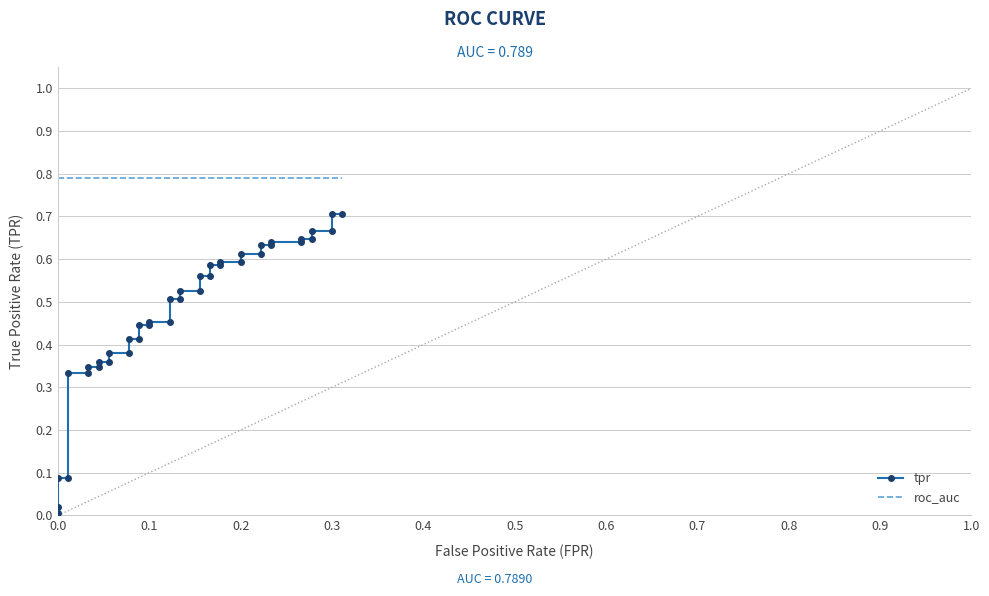

What is the difference between the maximum and second lowest values in the tpr series?

0.7